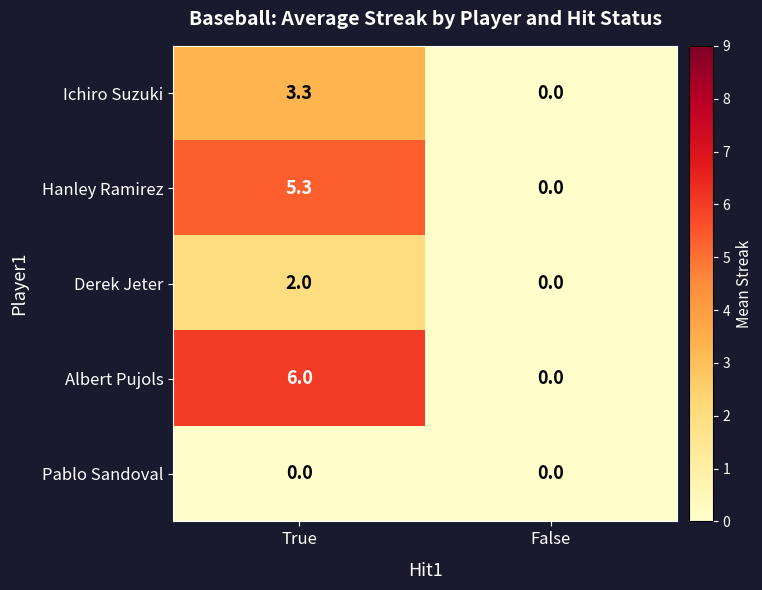

What is the total value across all series at True?

16.6